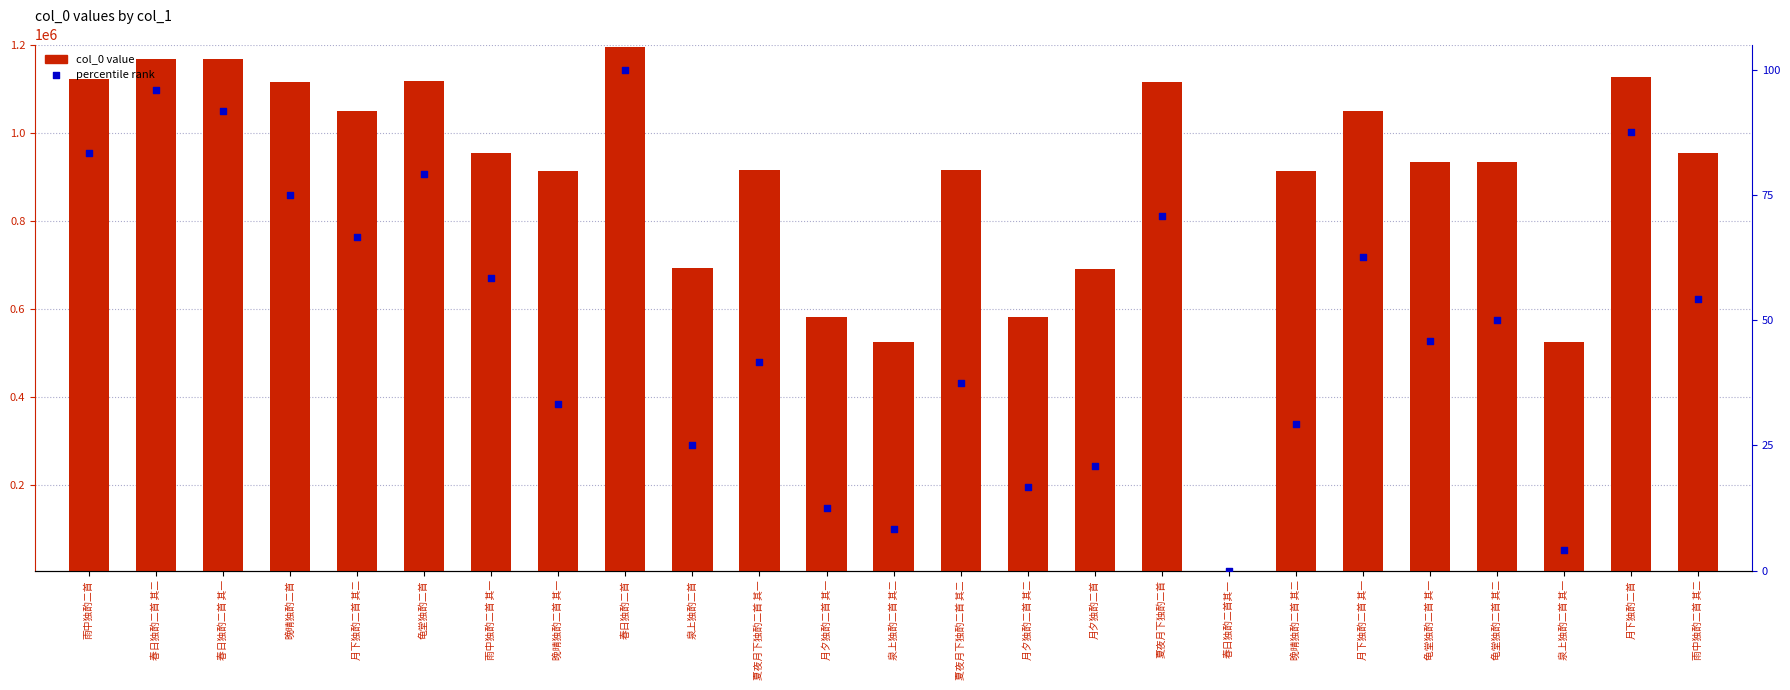

Which series has the largest total across all categories?

col_0 value